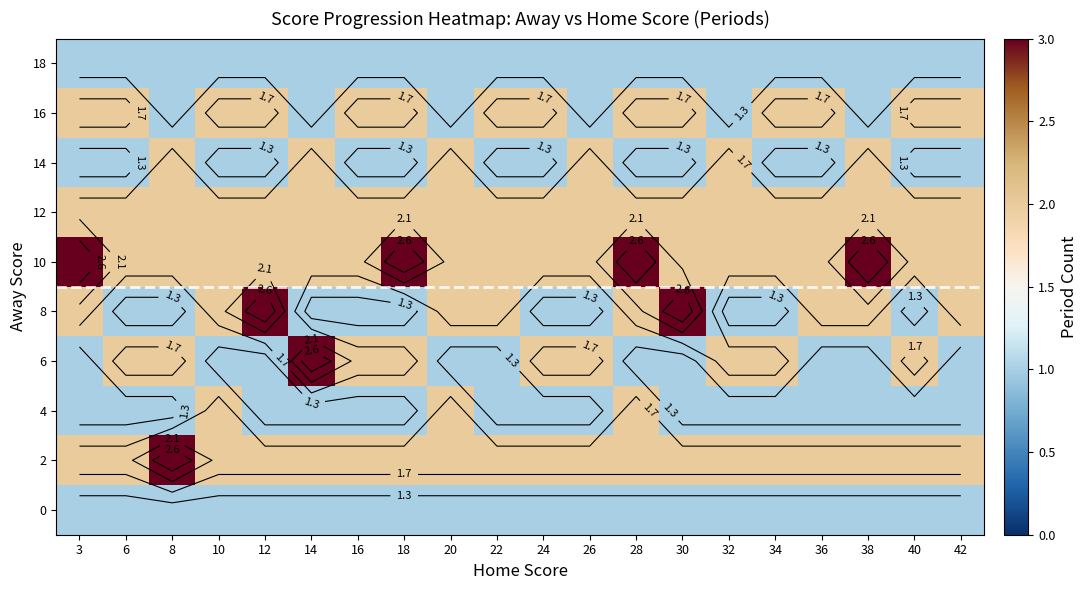

What is the sum of the 2 values at 6 and 8?

5